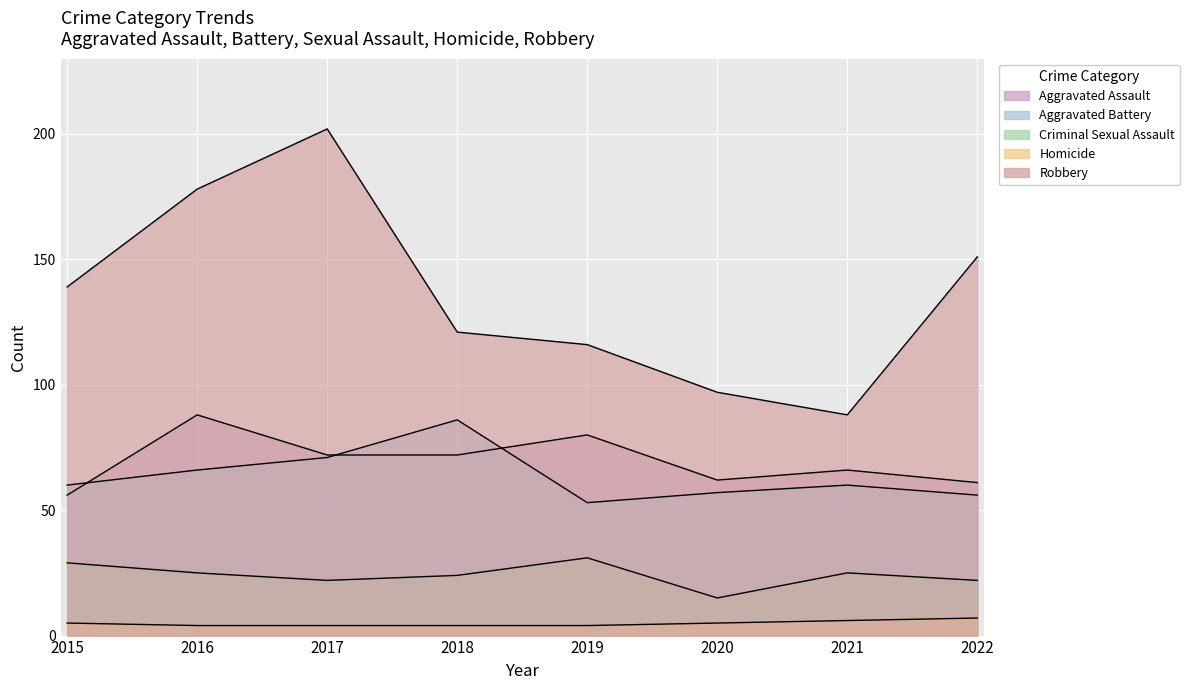

True or false: Robbery and Criminal Sexual Assault intersect in this chart.

False